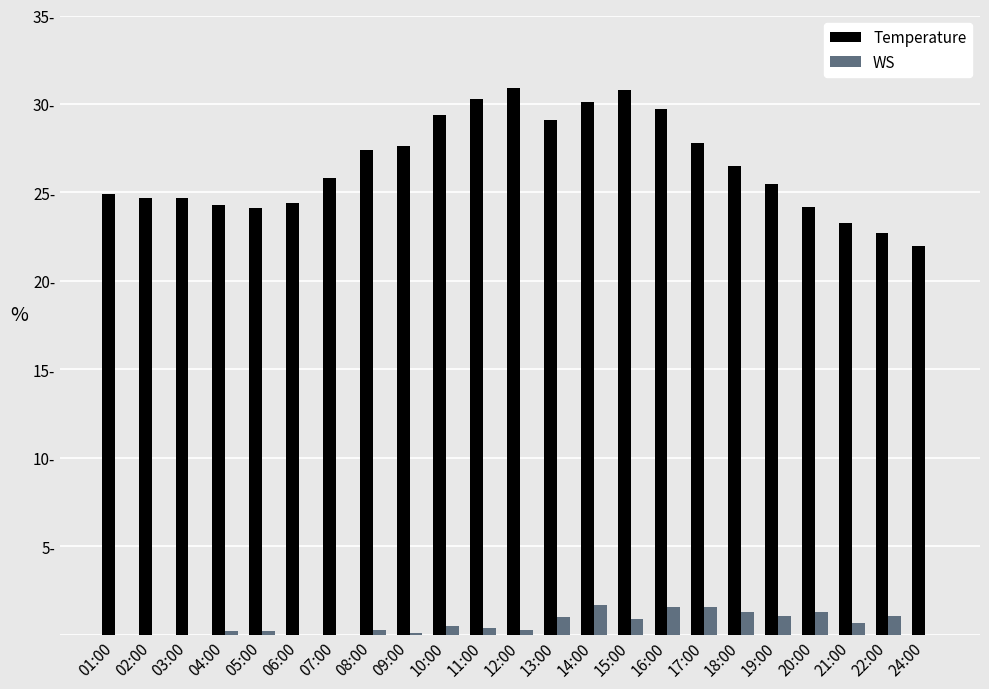

Which series changed the most between 06:00 and 08:00?

Temperature